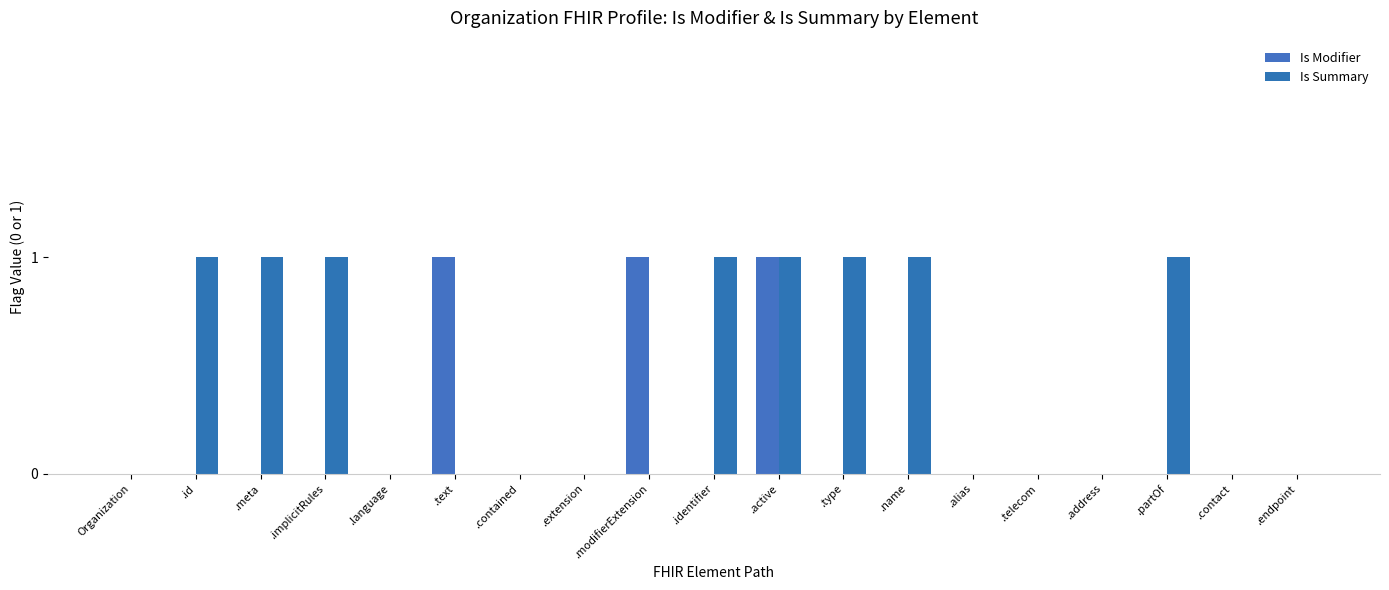

How many groups of bars are there?

19